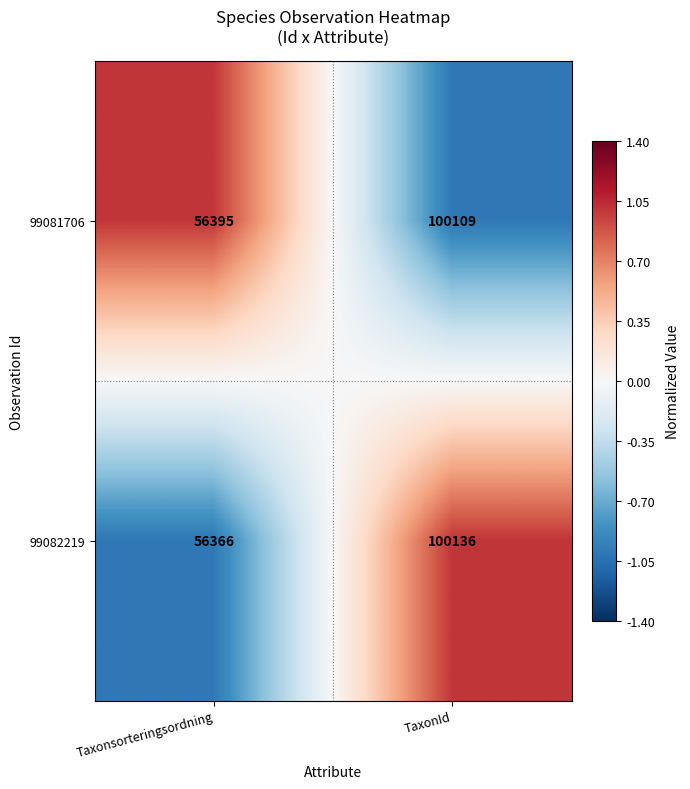

Which series changed the most between Taxonsorteringsordning and TaxonId?

99082219